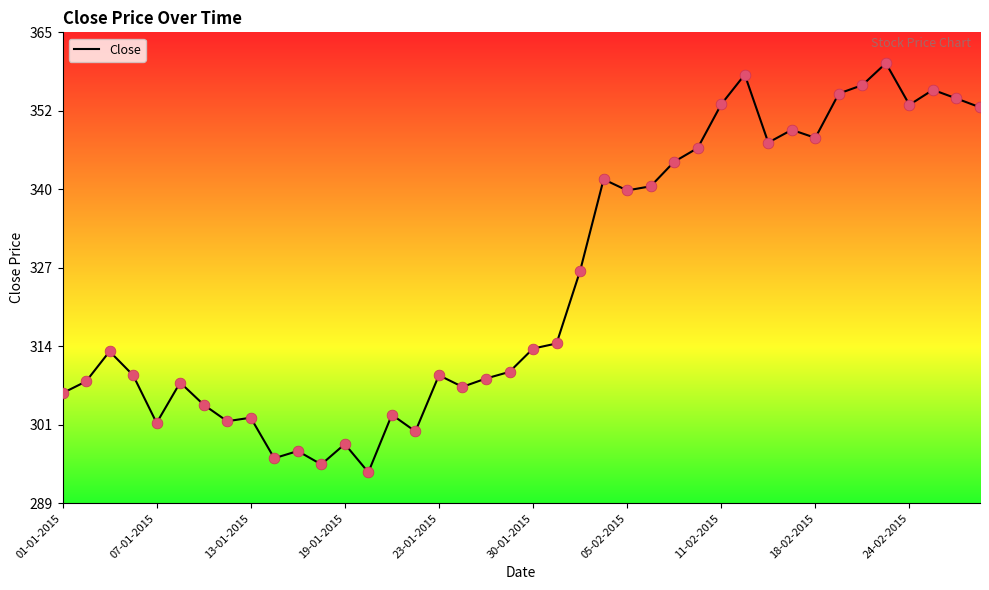

What is the difference between the maximum and minimum values?

66.3